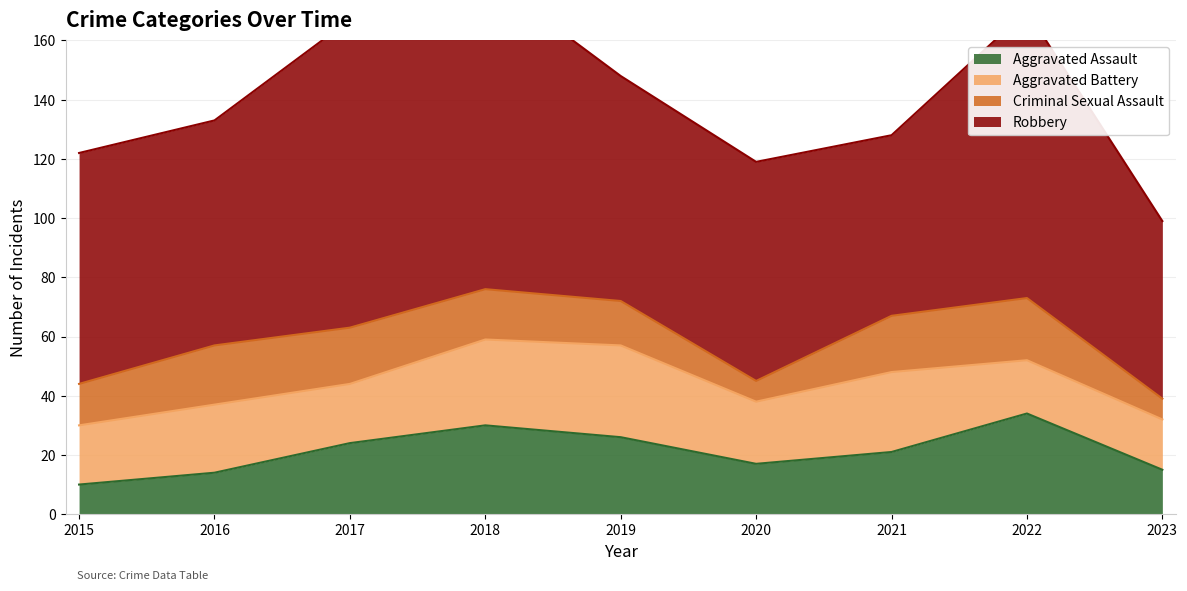

Where does the Aggravated Battery series first go above 21?

2016